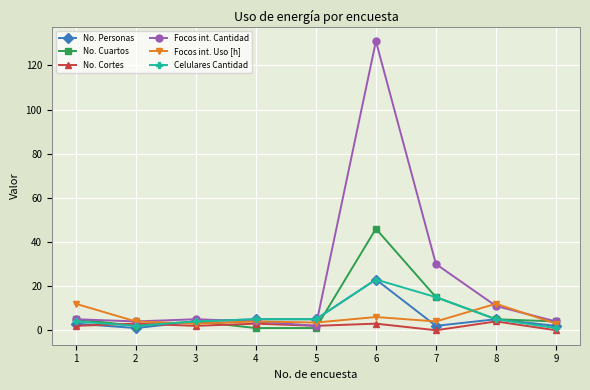

After their last crossing, which series has the higher values: No. Cuartos or No. Personas?

No. Cuartos